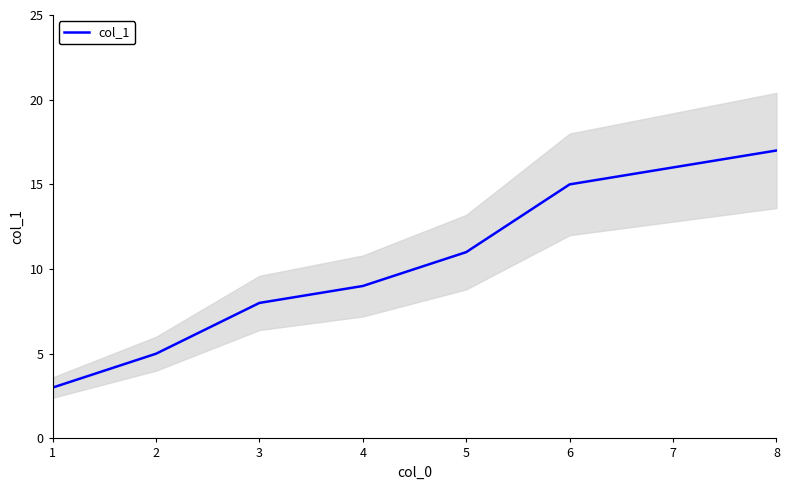

True or false: there are more than 0 points higher than both neighbors.

False